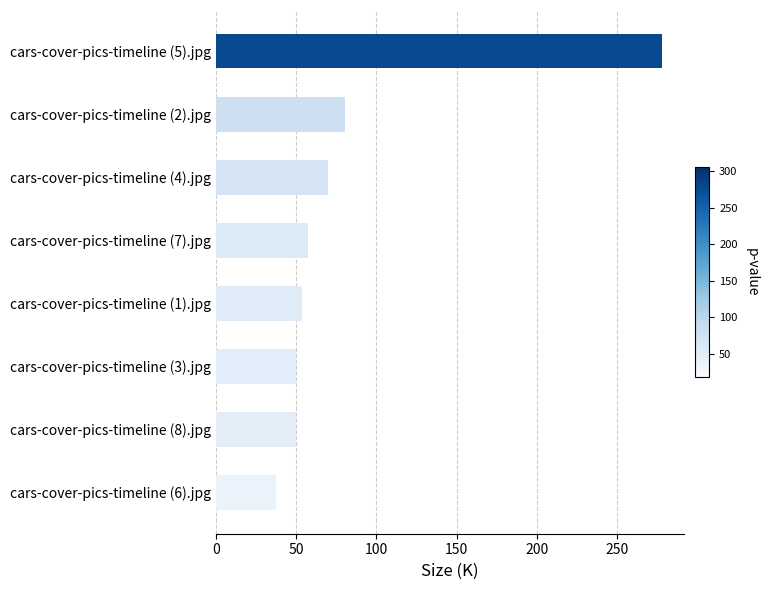

Where is the data nearest to the value 157?

cars-cover-pics-timeline (2).jpg